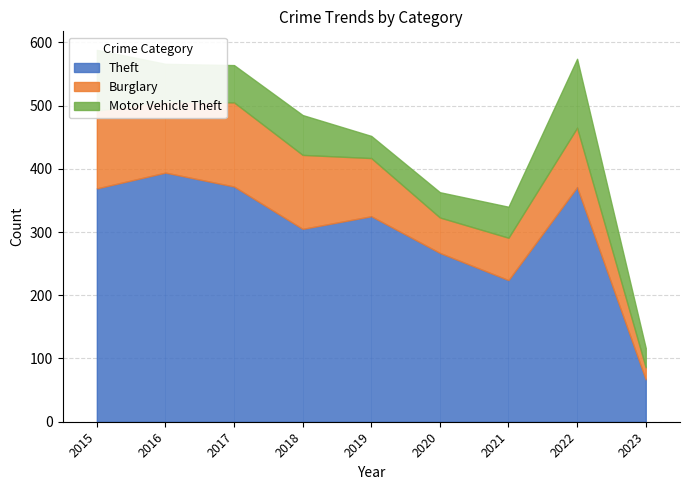

At which category is the sum across all series the highest?

2015